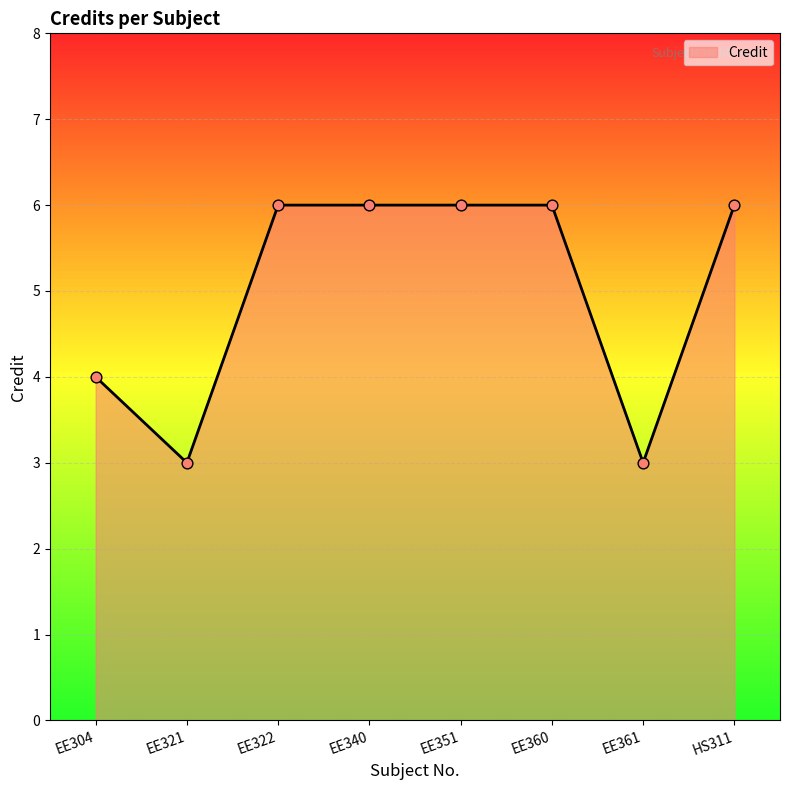

Between EE322 and EE321, which is larger?

EE322